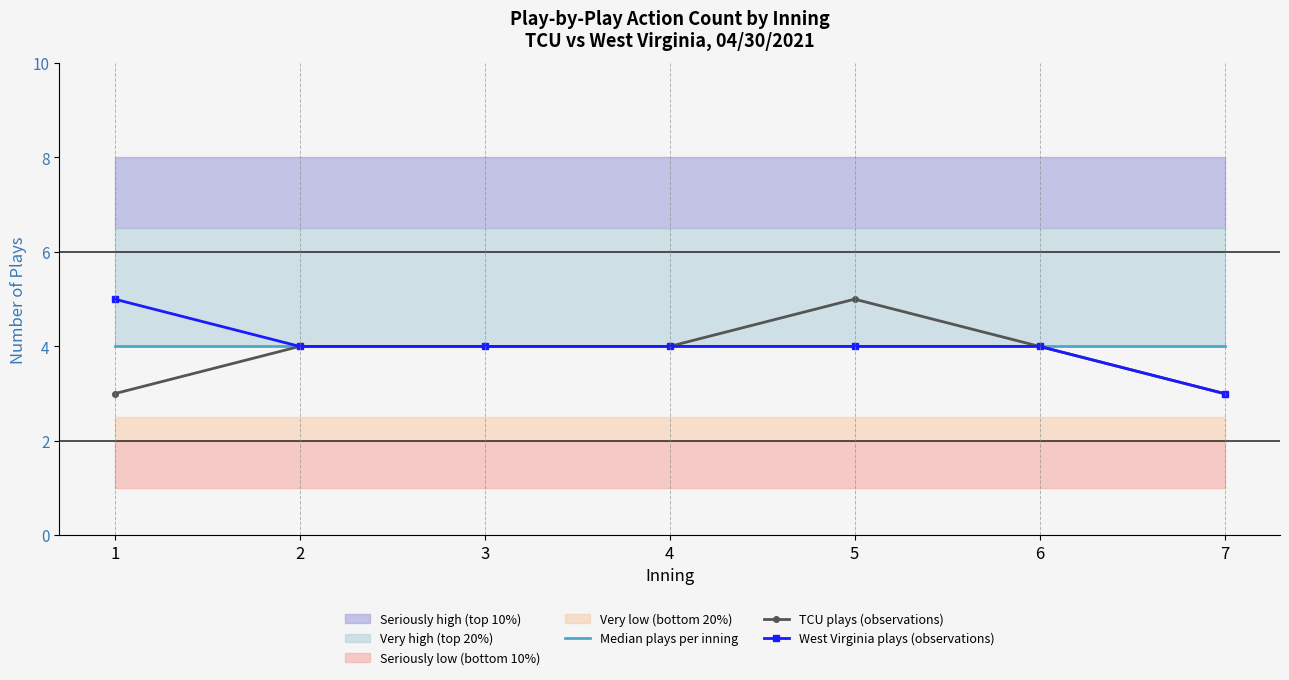

At which label does Median plays per inning reach its peak?

1